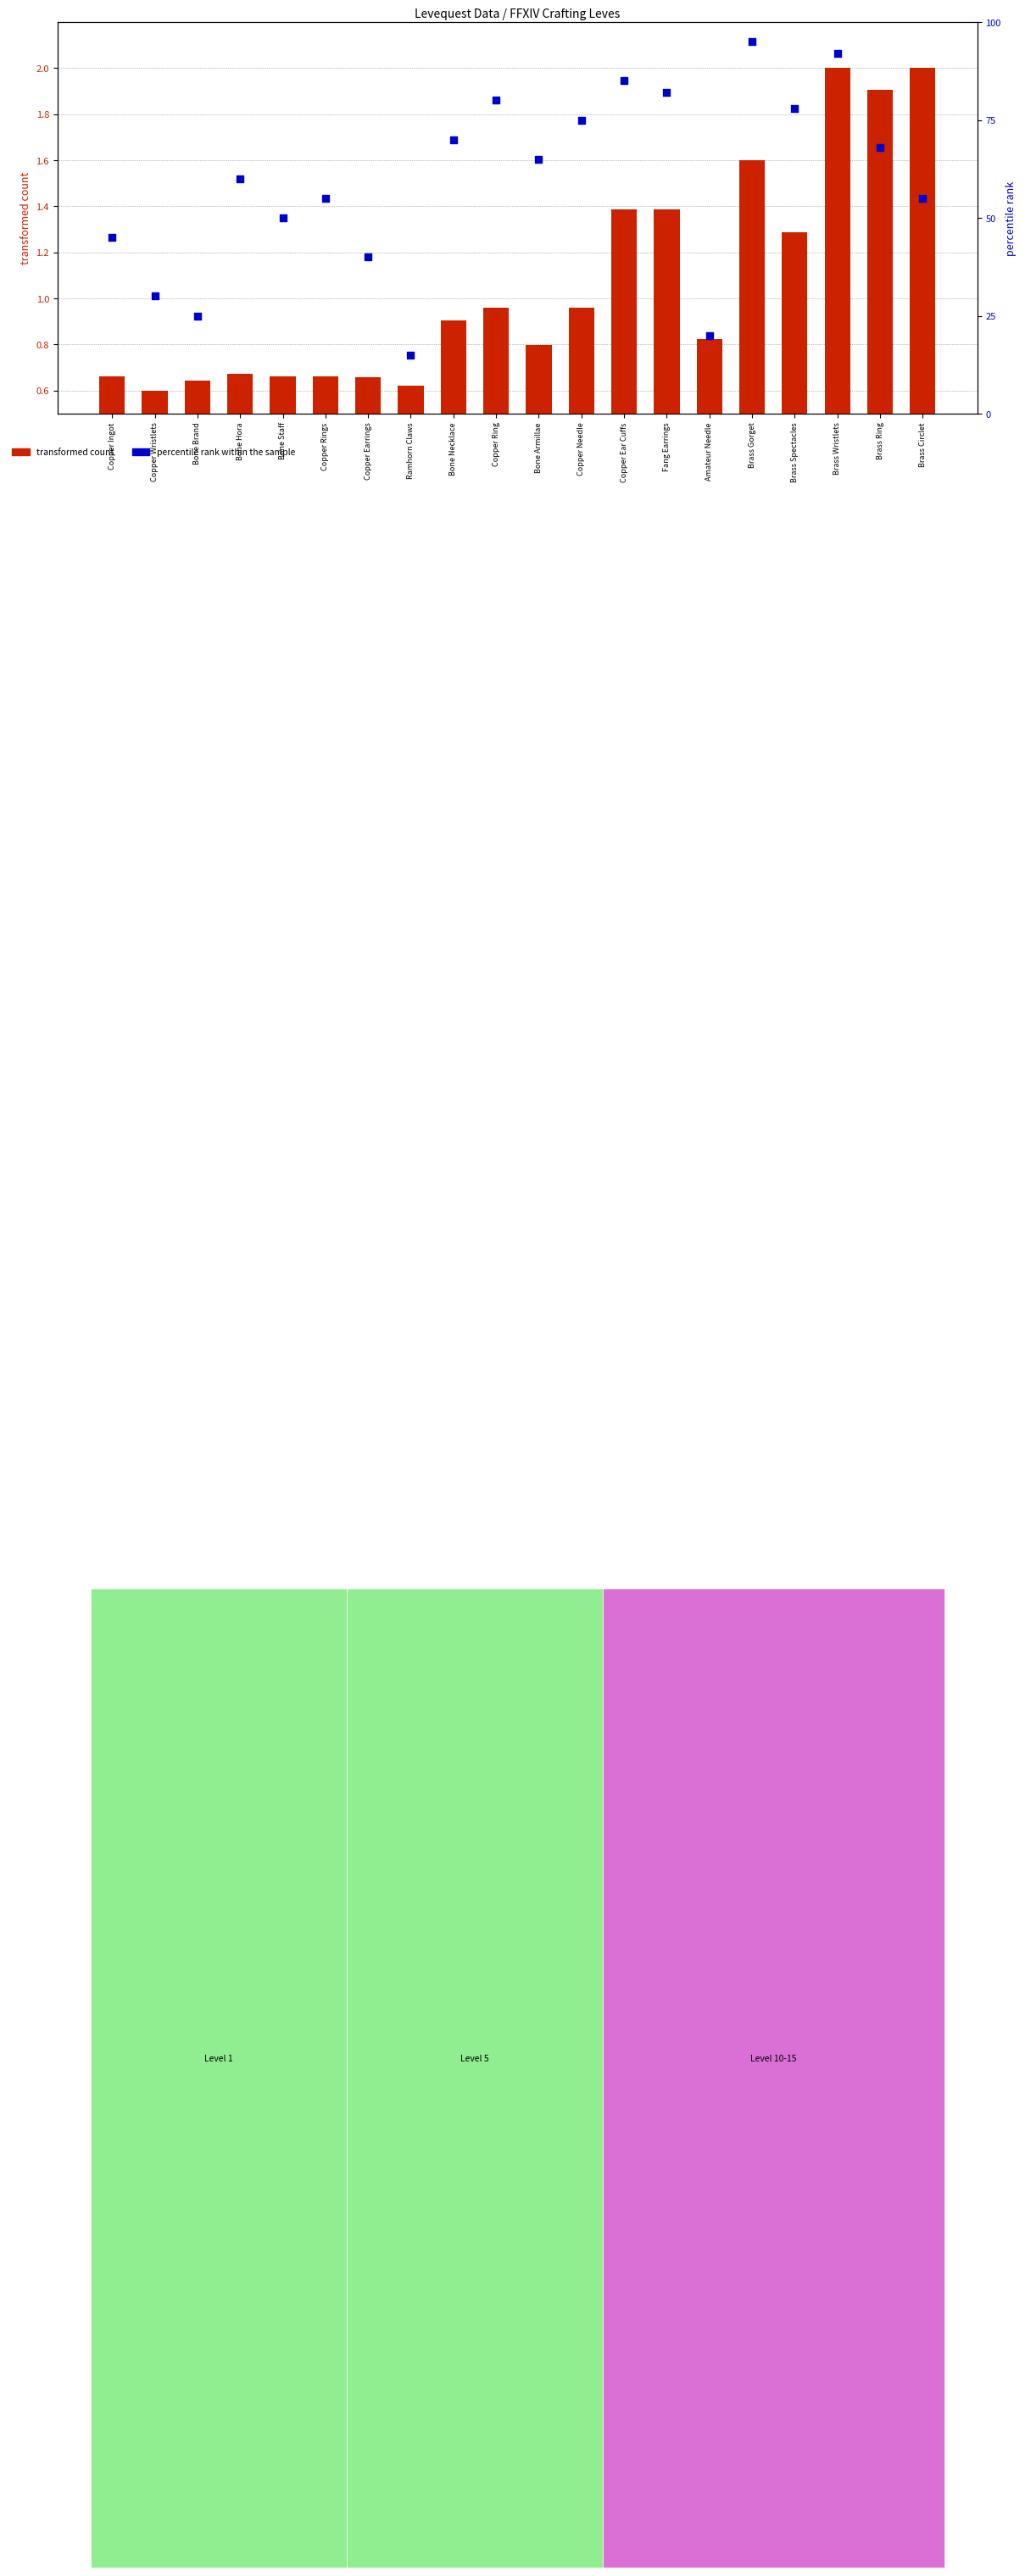

Which series has the largest total across all categories?

percentile rank within the sample